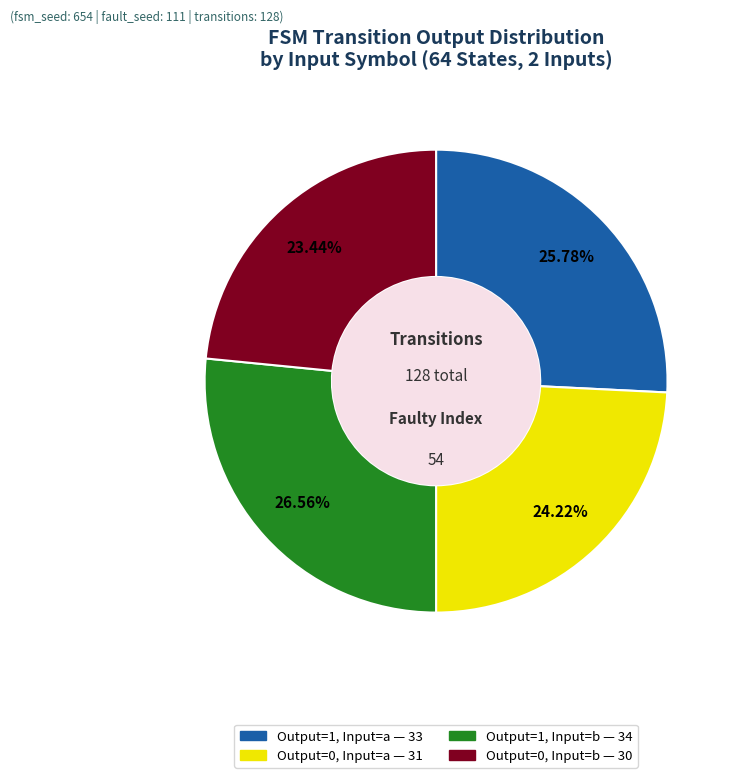

Rank the categories by value from highest to lowest.

Output=1, Input=b — 34, Output=1, Input=a — 33, Output=0, Input=a — 31, Output=0, Input=b — 30